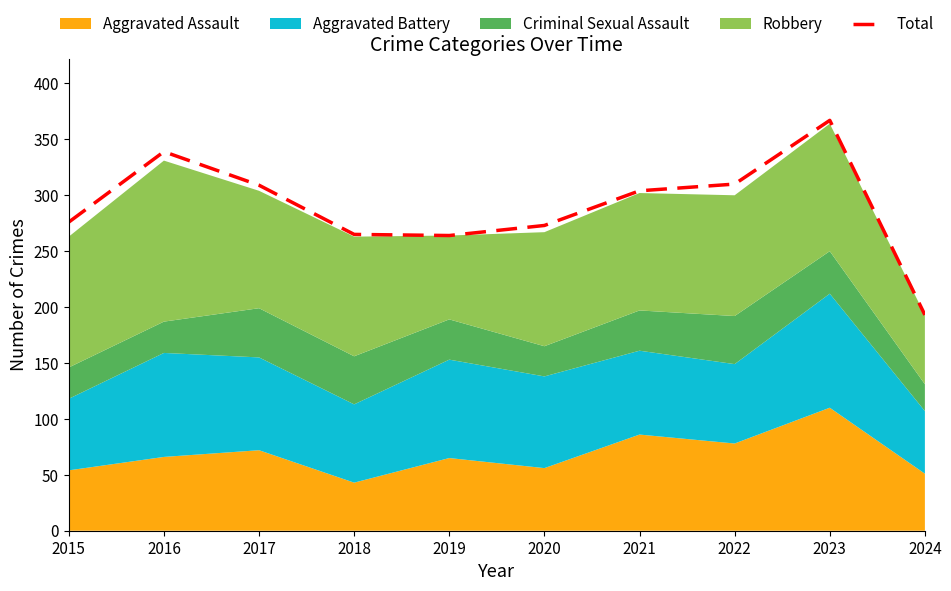

What is the ratio of the value at 2021 to the value at 2015?

1.1